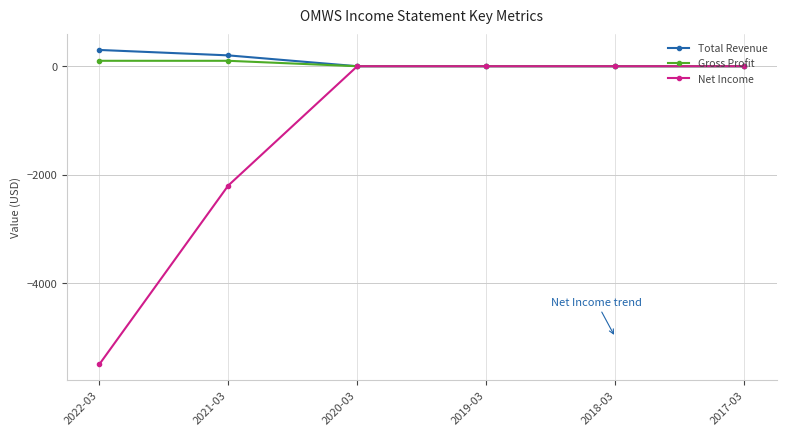

At which label does Net Income reach its minimum?

2022-03